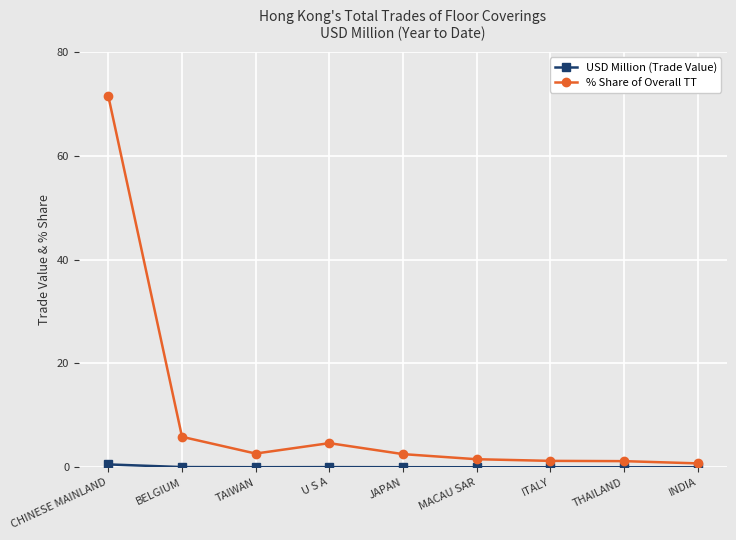

Which series has the widest spread of values?

% Share of Overall TT